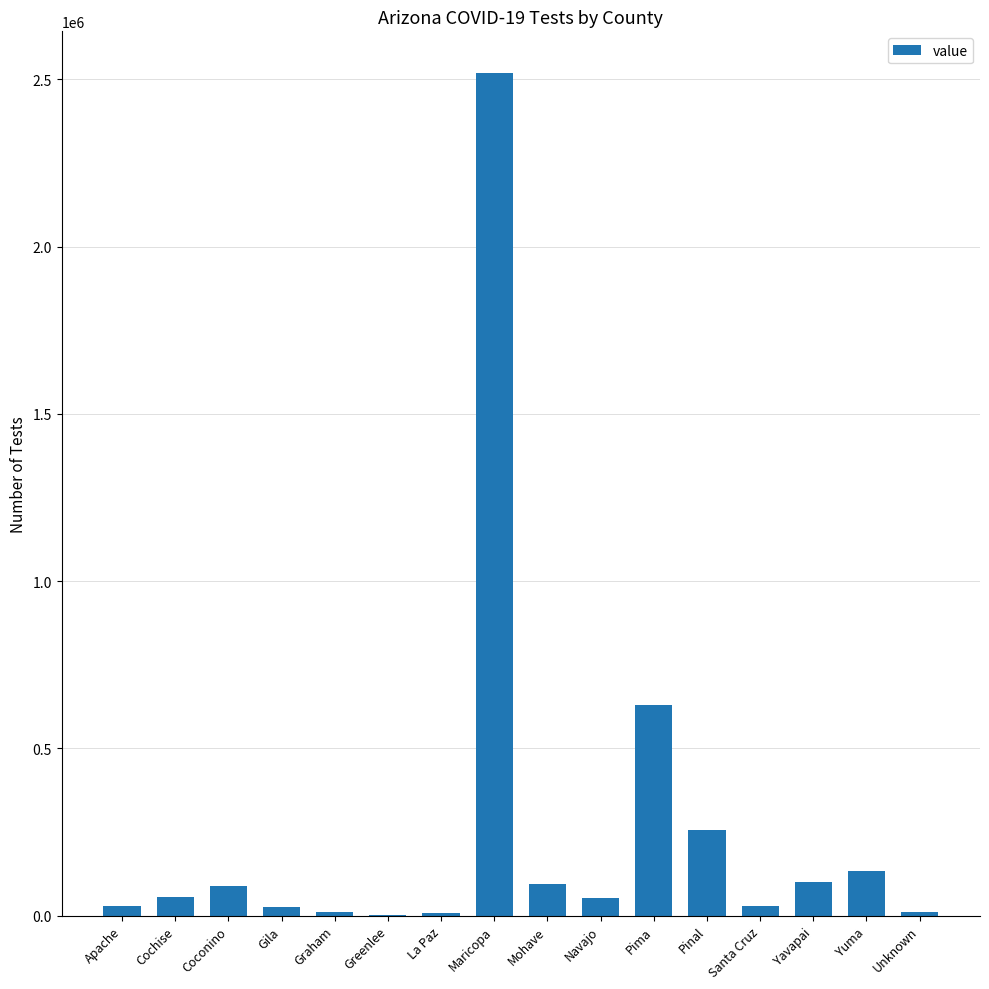

How many data points does each series have?

16